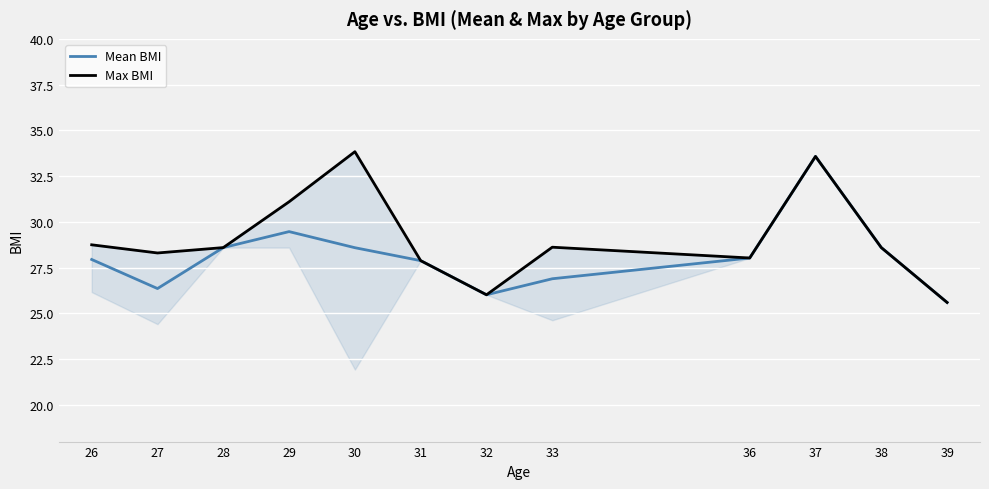

Between 30 and 38, which series saw the biggest shift?

Max BMI